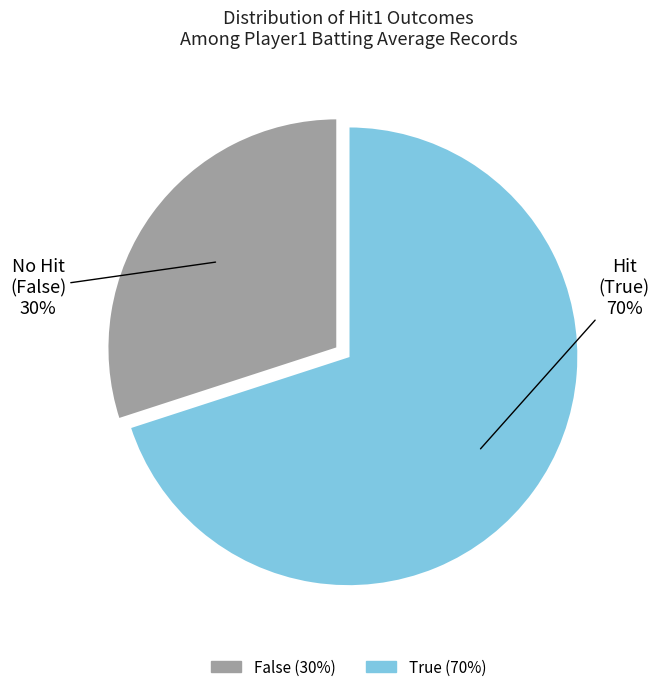

True or false: True accounts for 62% of the total.

False